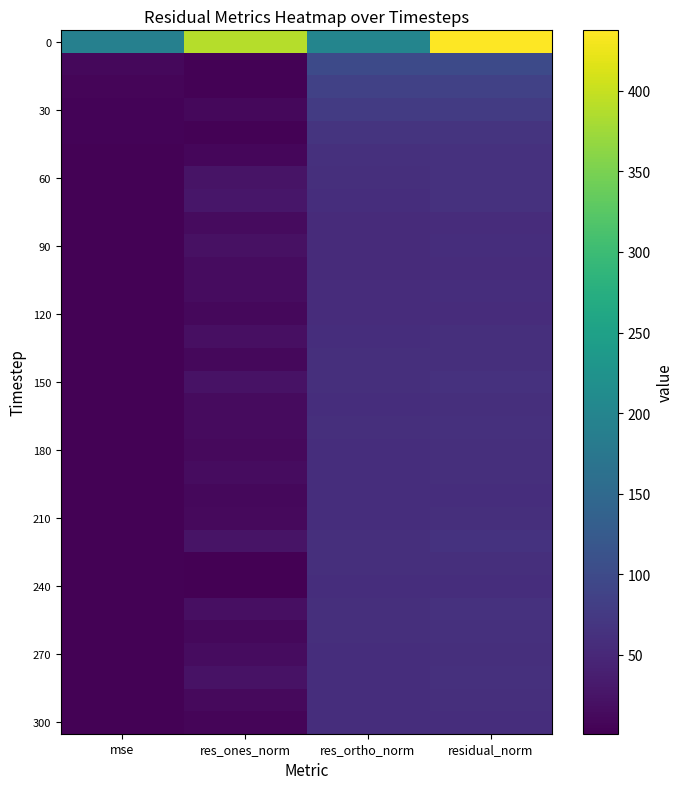

At how many categories does at least one series exceed 324?

2